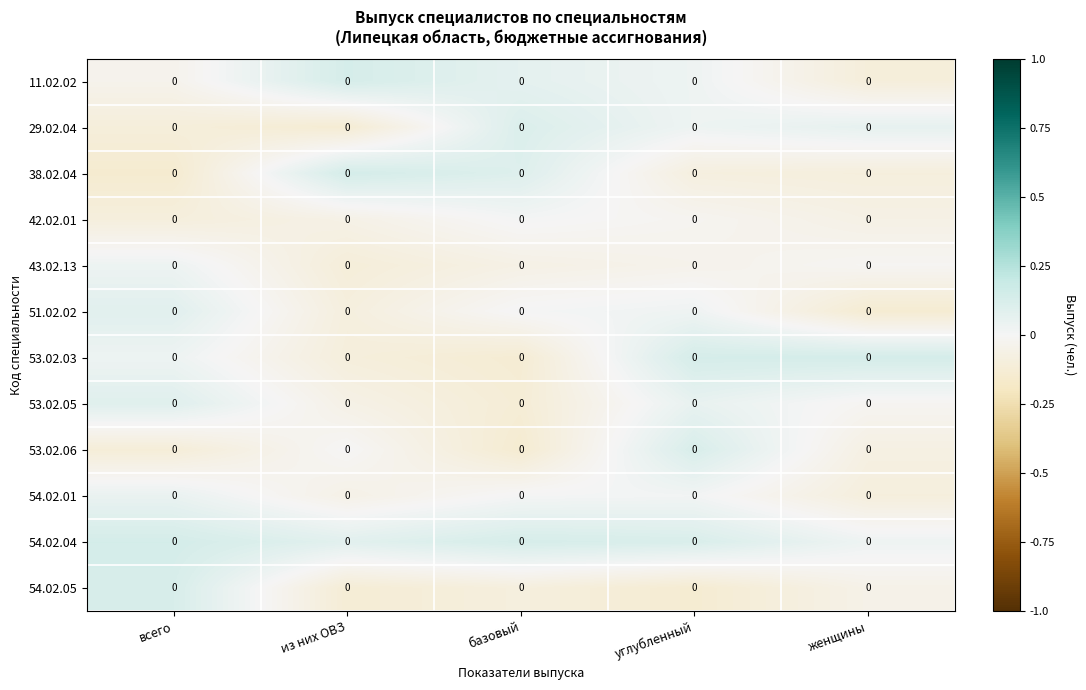

Rank the series at базовый from lowest to highest value.

53.02.06, 53.02.03, 53.02.05, 54.02.05, 43.02.13, 51.02.02, 54.02.01, 42.02.01, 11.02.02, 38.02.04, 29.02.04, 54.02.04